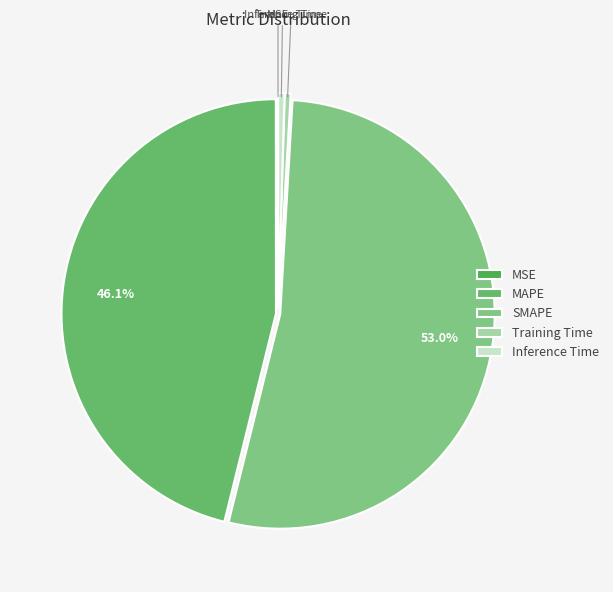

To the nearest percent, what is the difference between the largest and smallest slice percentages?

53%